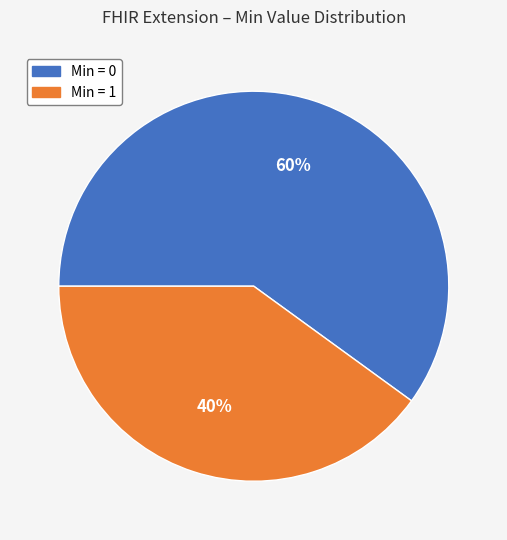

To the nearest percent, what is the average slice percentage?

50%